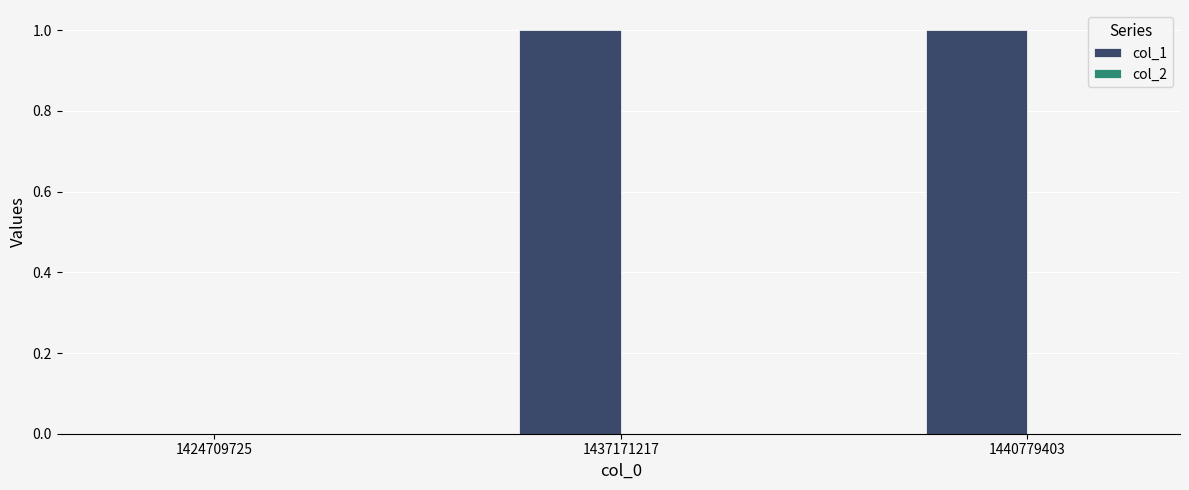

Which has a higher value, 1440779403 or 1424709725?

1440779403